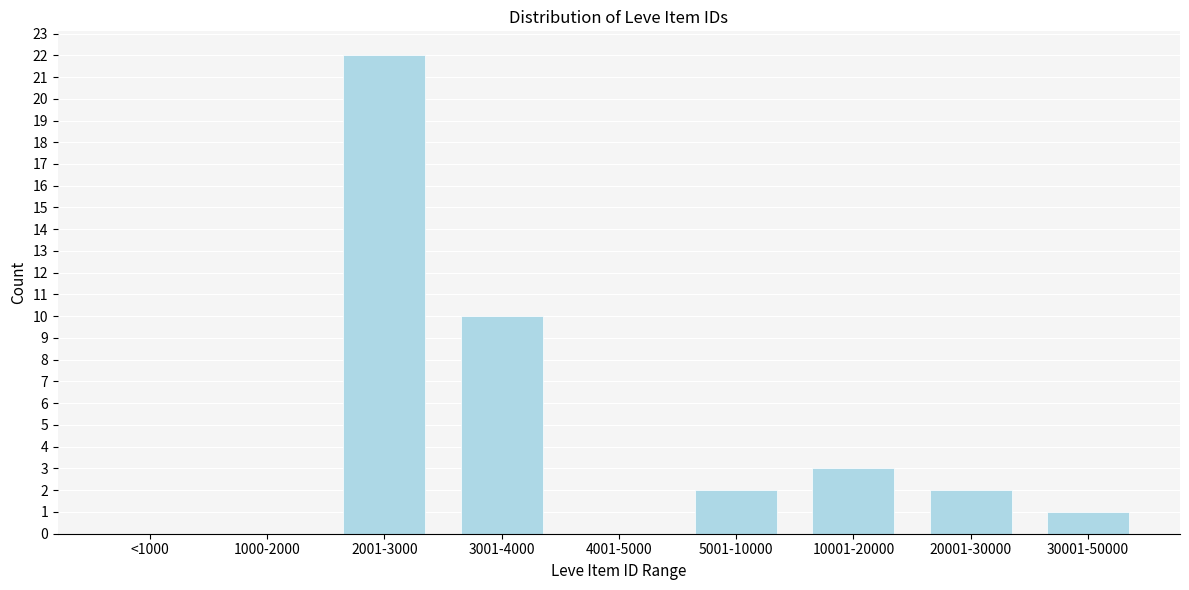

Reading left to right, extract all data points from this chart.

<1000=0	1000-2000=0	2001-3000=22	3001-4000=10	4001-5000=0	5001-10000=2	10001-20000=3	20001-30000=2	30001-50000=1